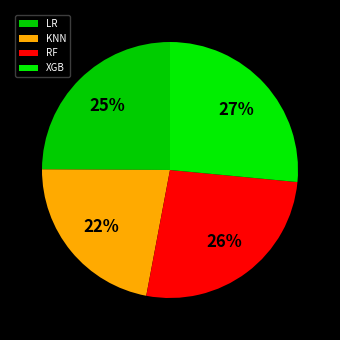

To the nearest percent, what is the difference between the KNN and LR slice percentages?

3%